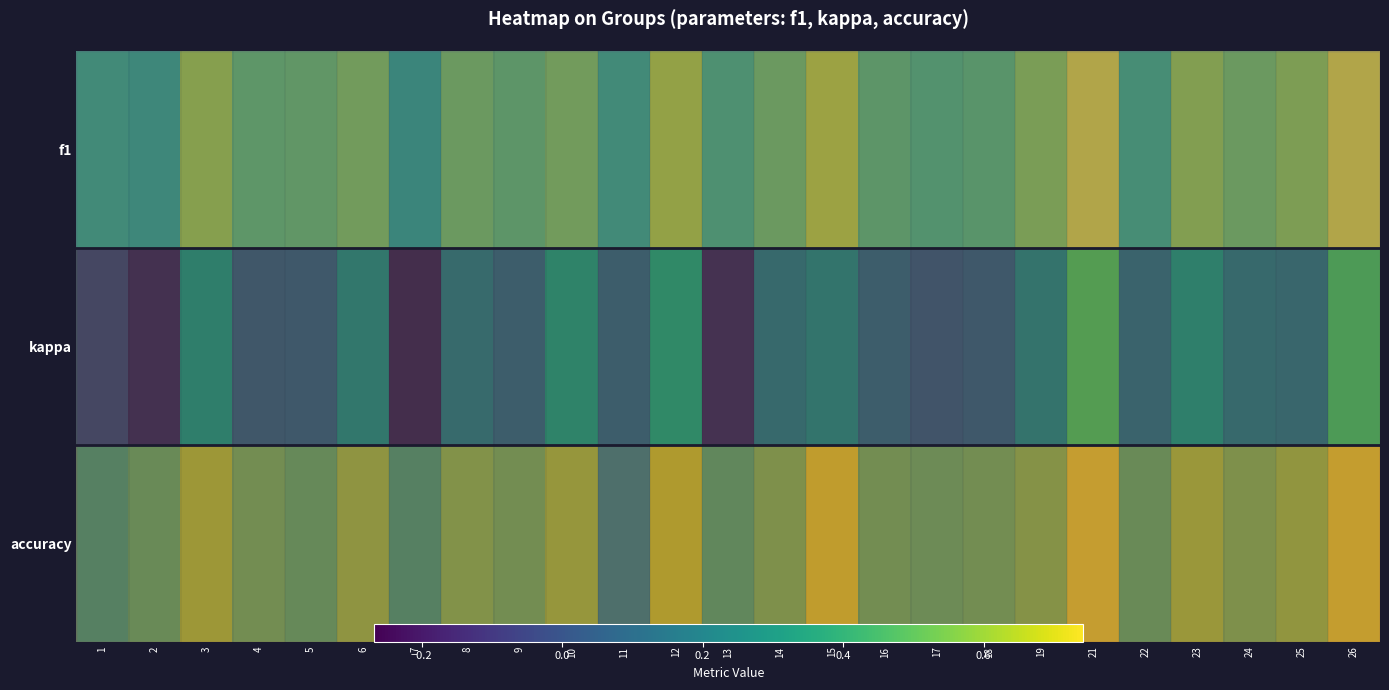

At which label does f1 reach its minimum?

7